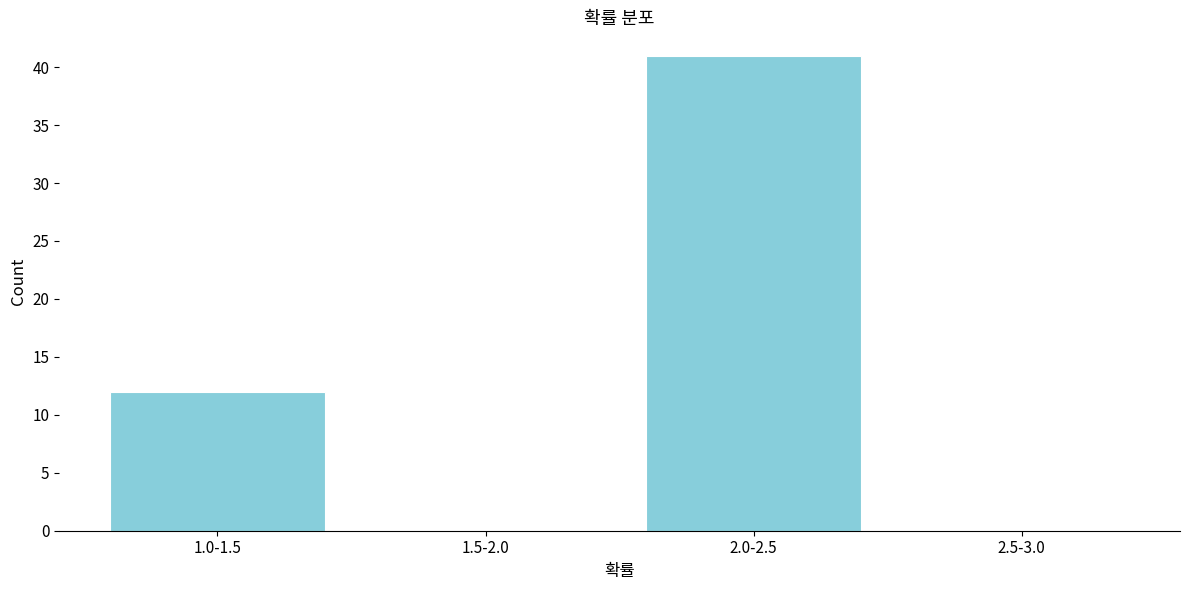

Reading left to right, list all the values displayed in this chart.

1.0-1.5=12	1.5-2.0=0	2.0-2.5=41	2.5-3.0=0